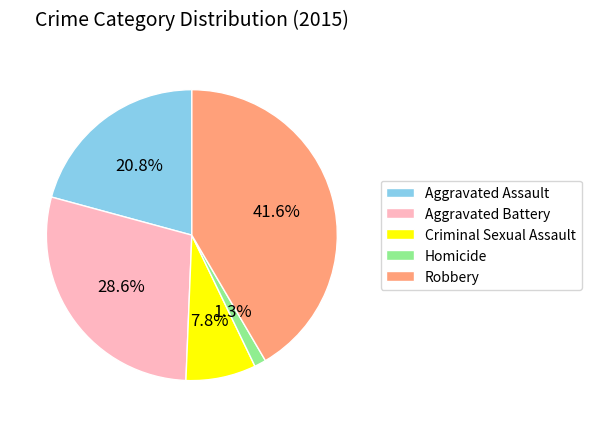

Is it true that Aggravated Battery is 36% of the pie?

False